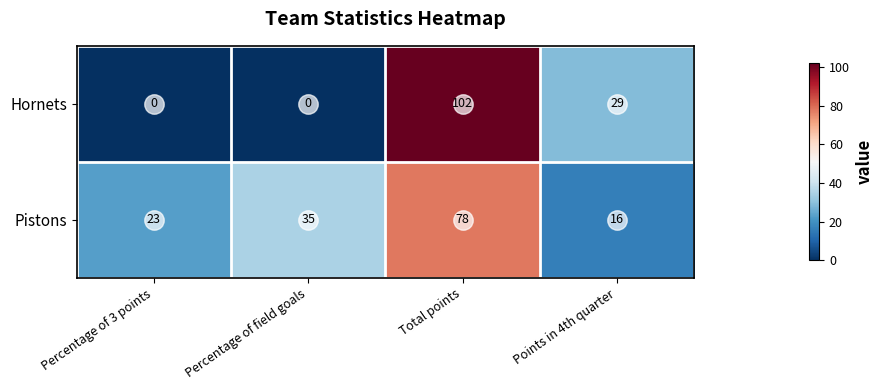

Read the Hornets value at Total points, to the nearest 50.

100